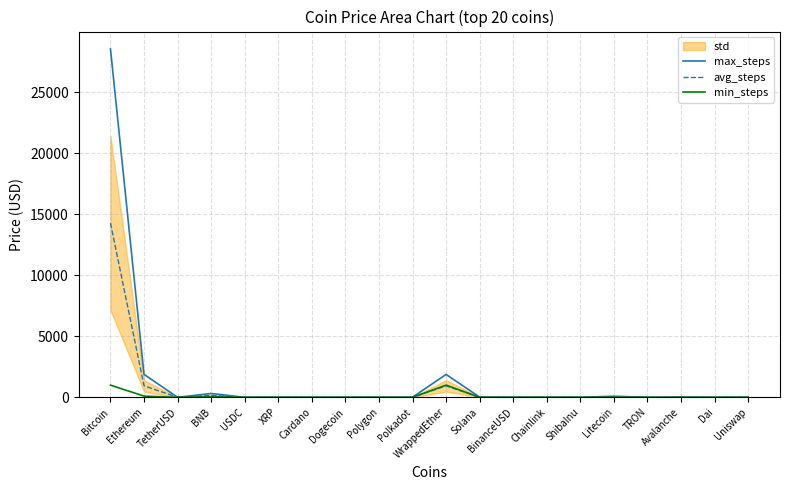

What is the approximate value of min_steps at Avalanche?

2.0